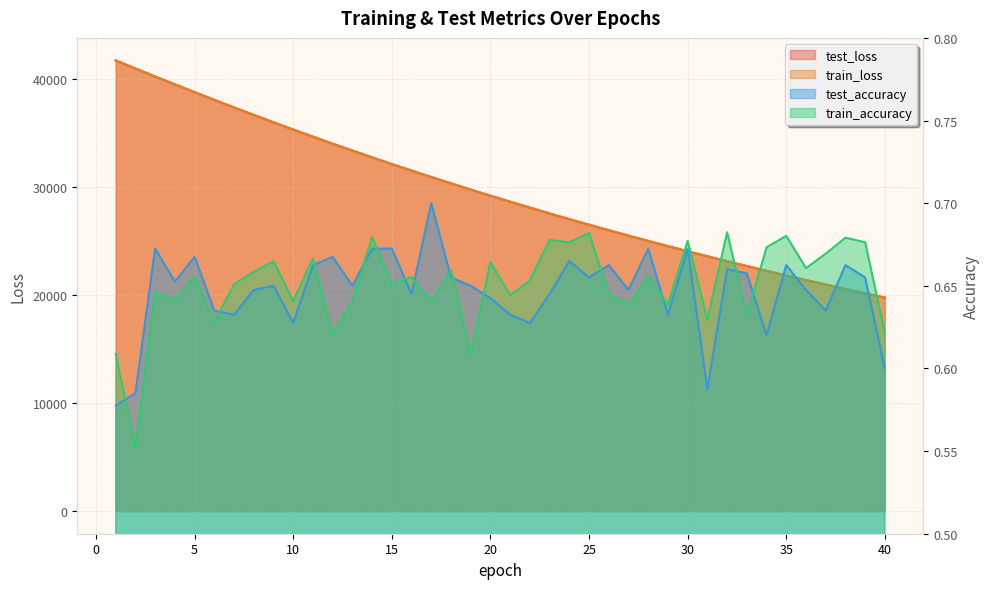

What is the smallest value displayed?

0.6